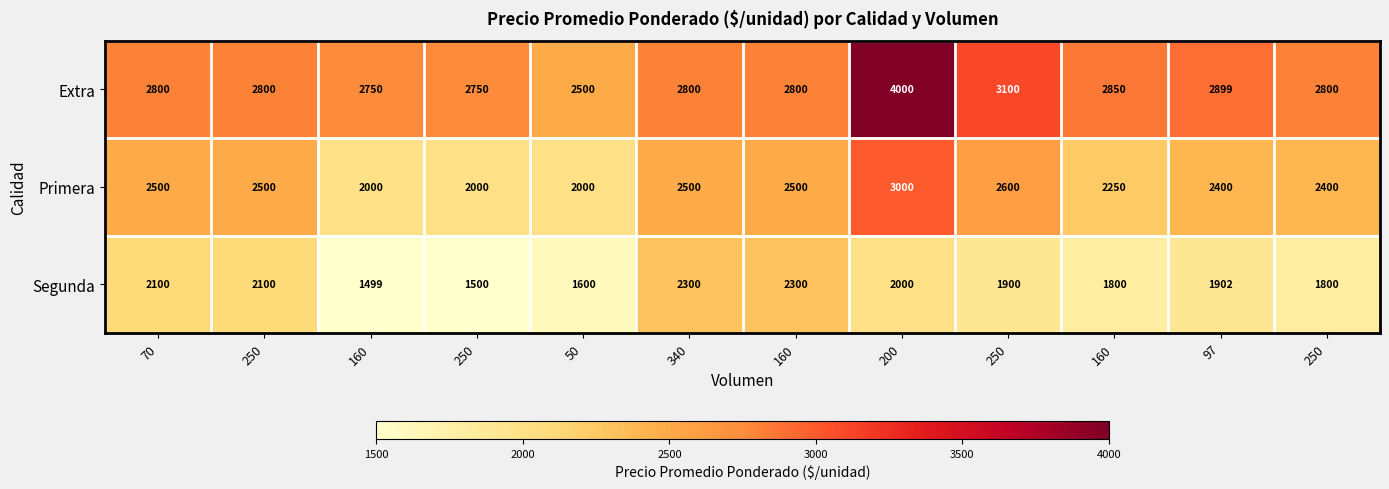

Reading left to right, transcribe all the data shown in this chart.

Extra: 70=2800	250=2800	160=2750	250=2750	50=2500	340=2800	160=2800	200=4000	250=3100	160=2850	97=2899	250=2800
Primera: 70=2500	250=2500	160=2000	250=2000	50=2000	340=2500	160=2500	200=3000	250=2600	160=2250	97=2400	250=2400
Segunda: 70=2100	250=2100	160=1499	250=1500	50=1600	340=2300	160=2300	200=2000	250=1900	160=1800	97=1902	250=1800